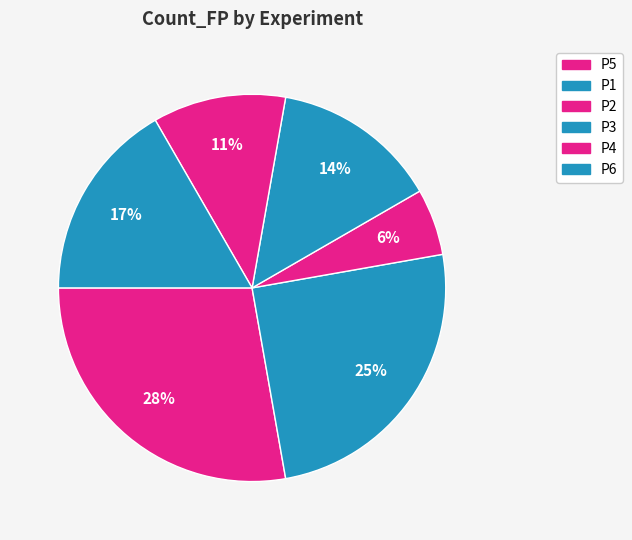

What is the total percentage of P4 and P2?

16.7%